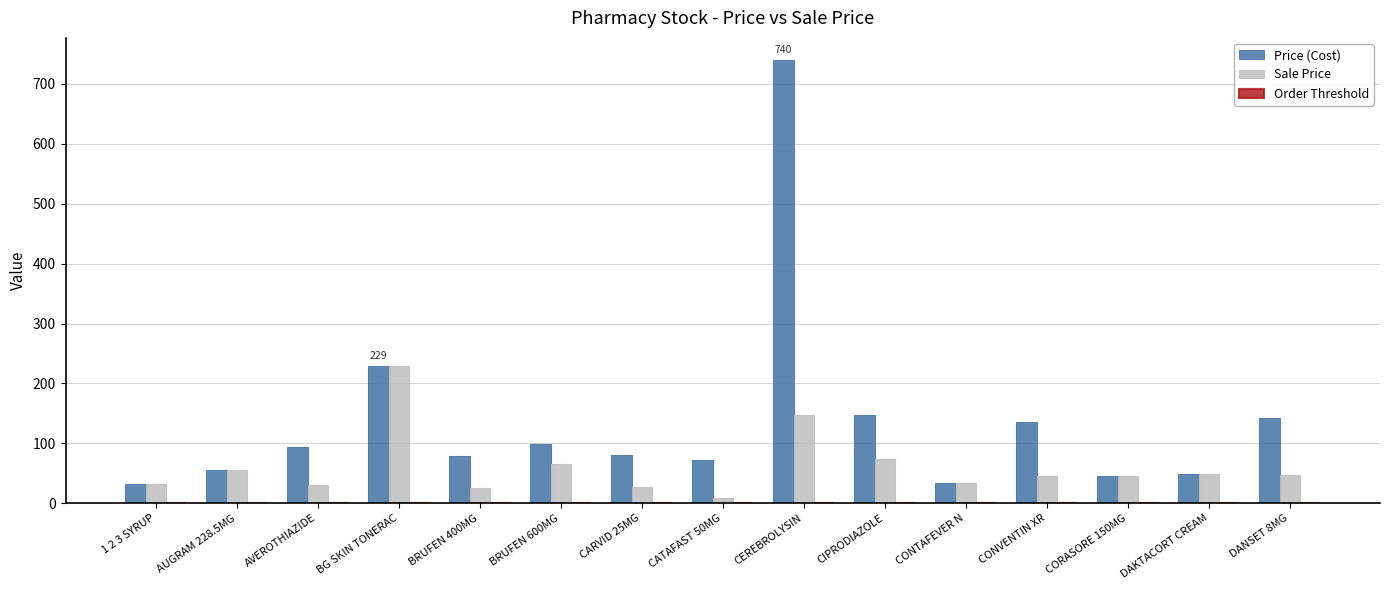

The value of Price (Cost) at CARVID 25MG is 47.1. True or false?

False